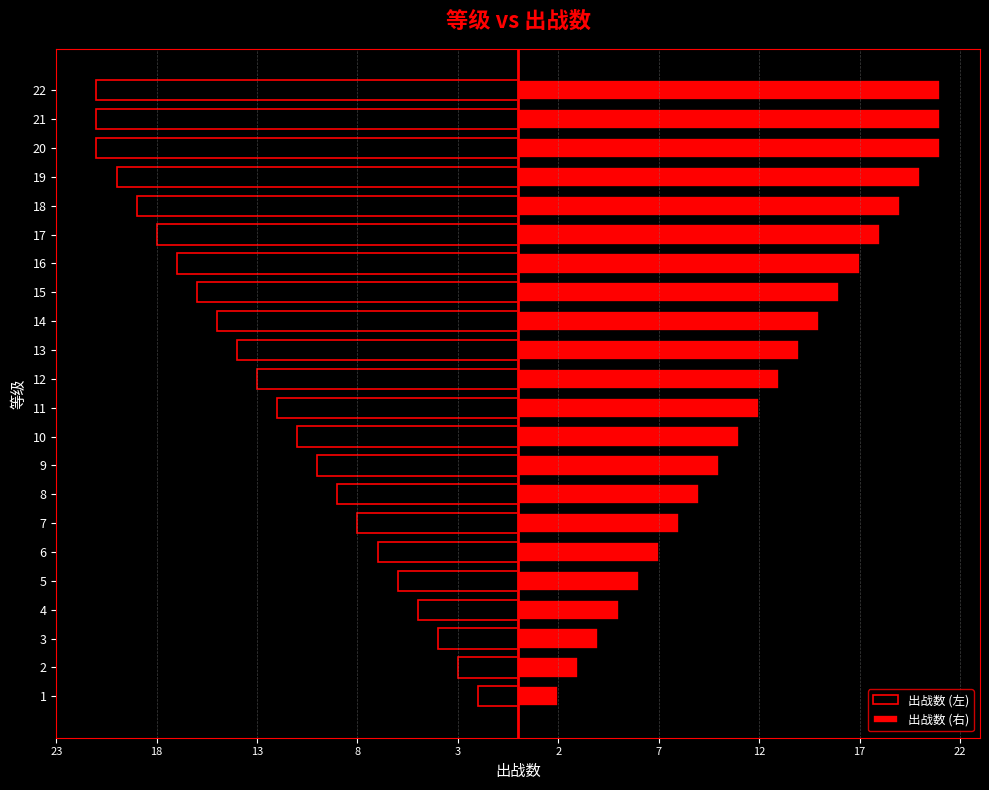

Rank the series at 5 from lowest to highest value.

出战数 (左), 出战数 (右)